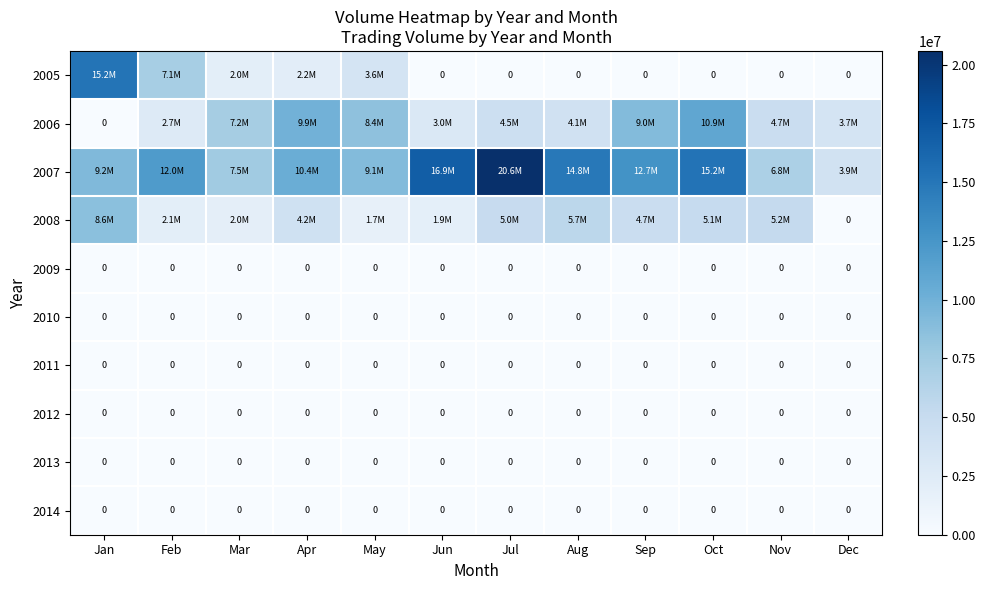

Is it true that 2010 equals 0 at Feb?

True